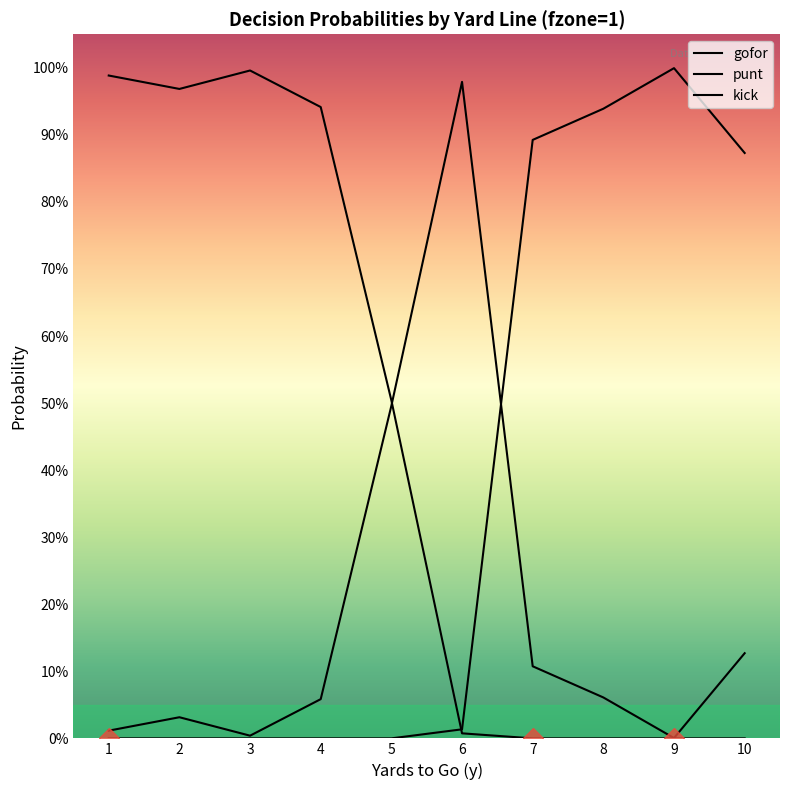

True or false: punt has a value of 1.0 at 3.

True